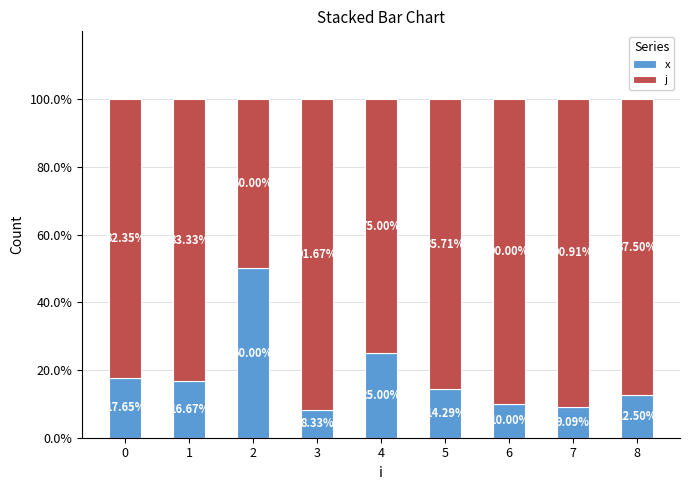

At how many categories does at least one series exceed 87?

4